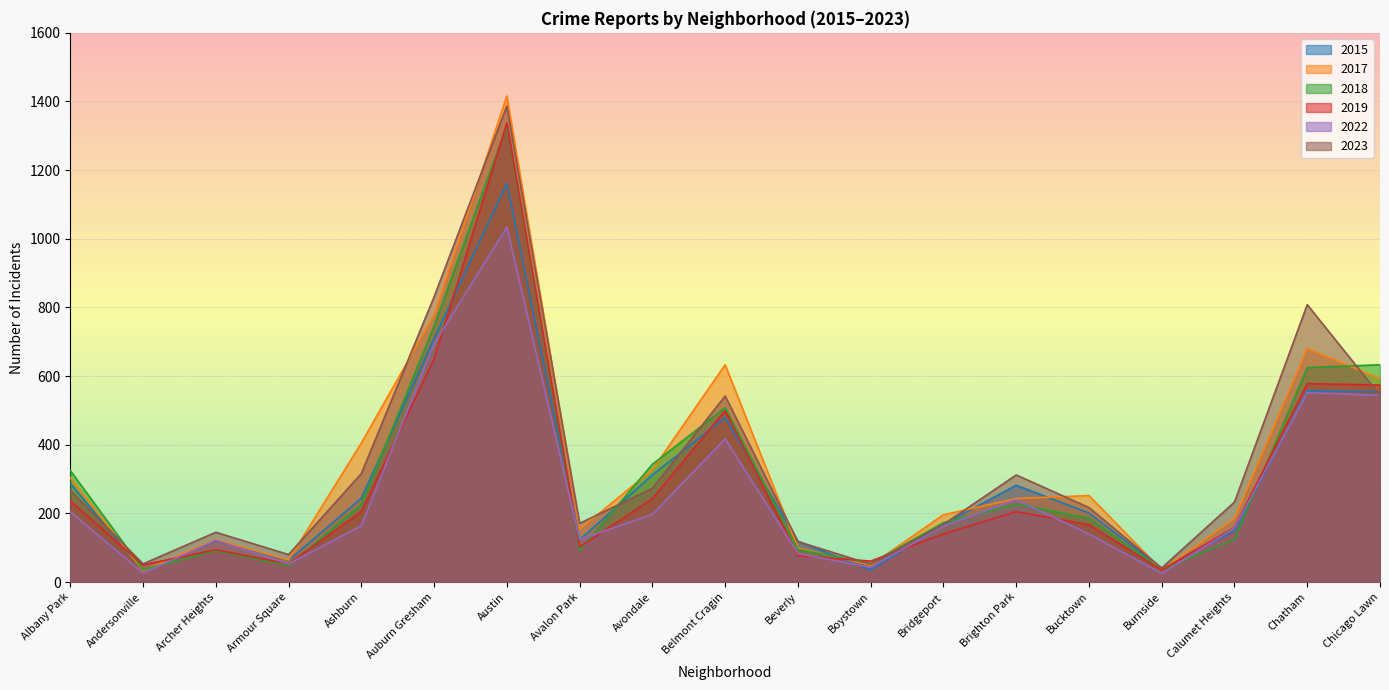

True or false: 2018 and 2015 intersect in this chart.

True